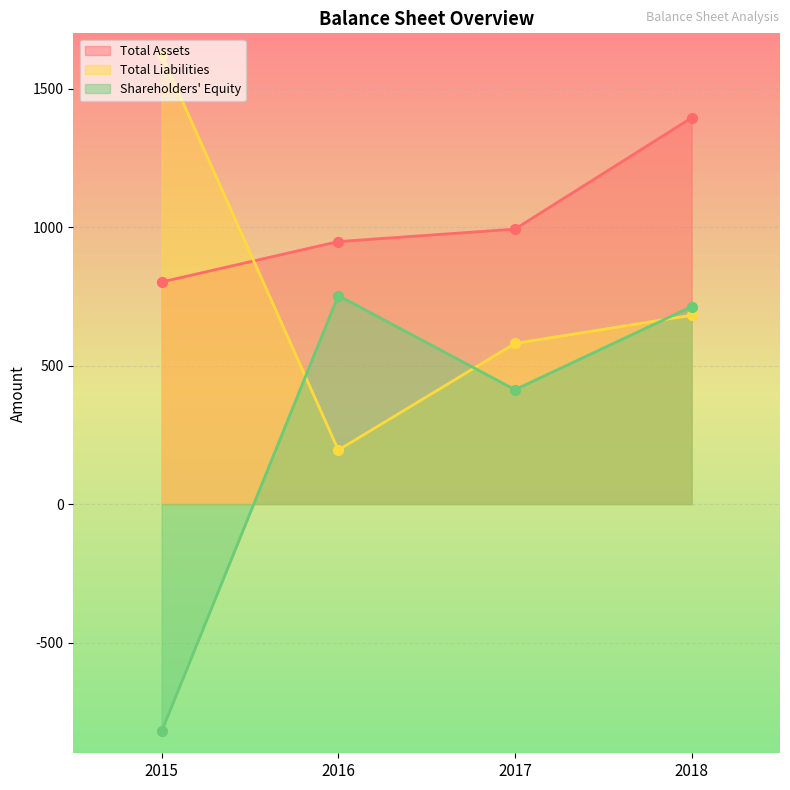

Which series has the largest Y range (max minus min)?

Shareholders' Equity